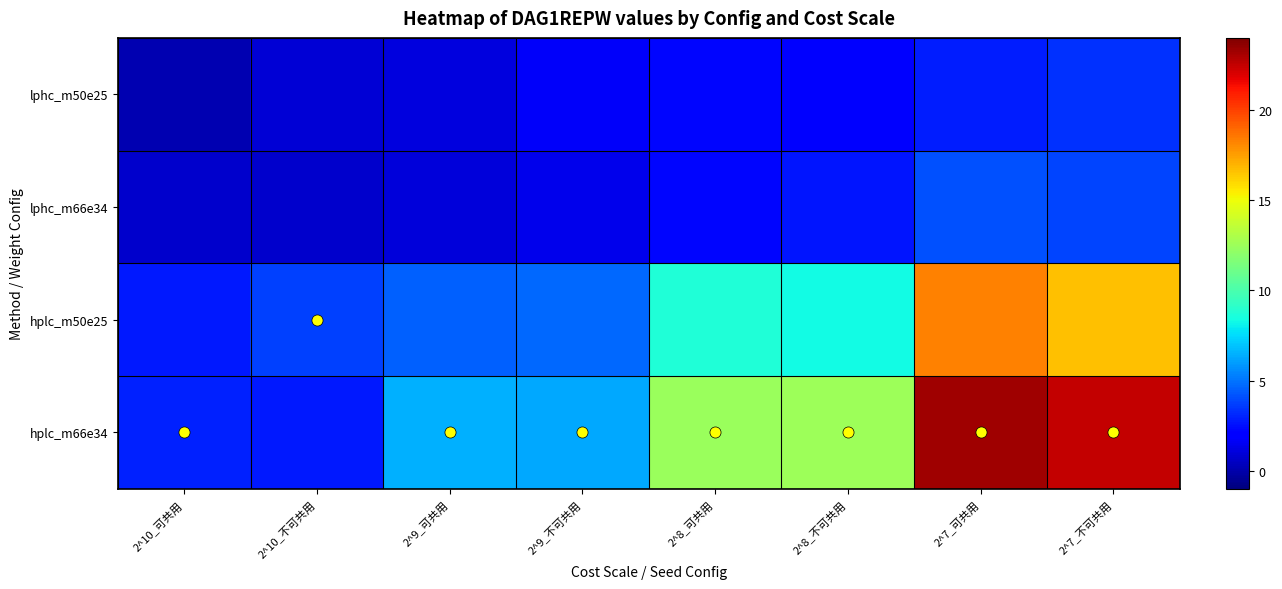

What is the spread (max minus min) of values at 2^7_不可共用?

19.2